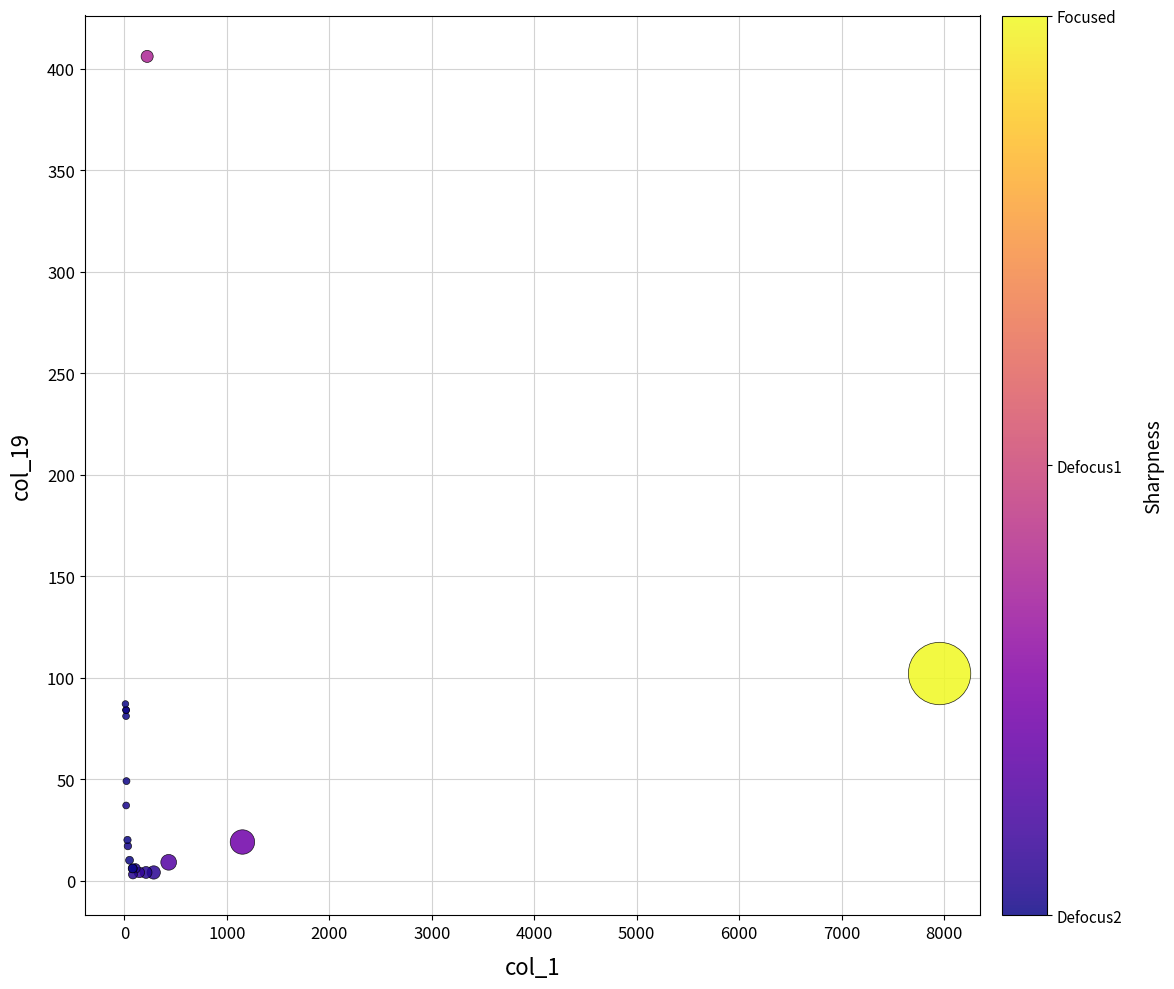

What Y value in the scatter plot is closest to 204?

102